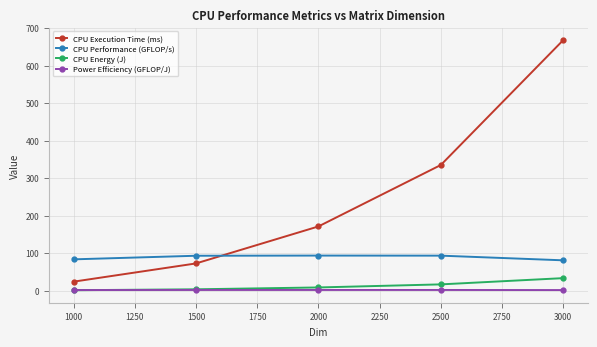

How many lines are shown in the chart?

4